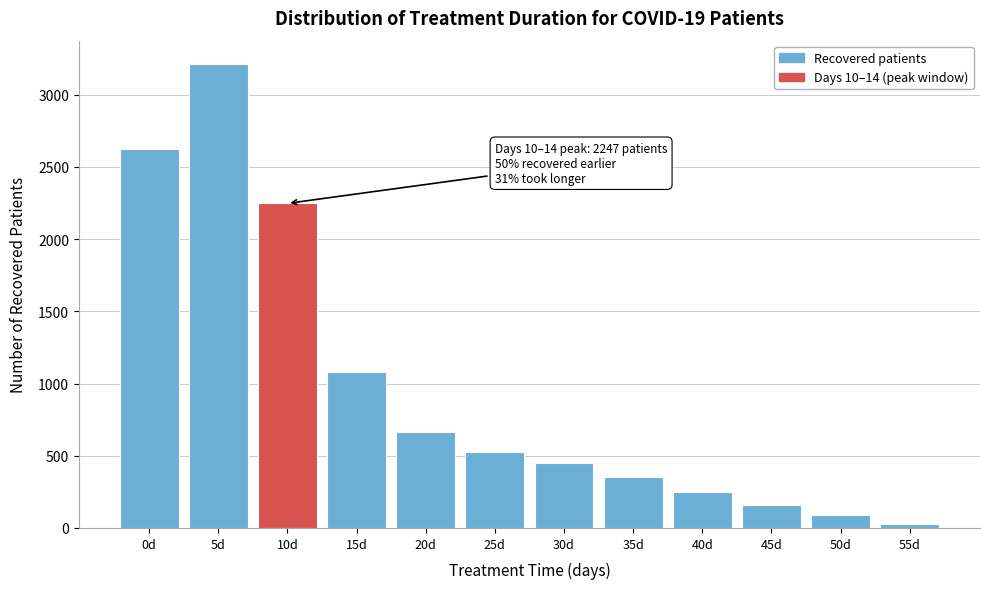

Reading left to right, transcribe all the data shown in this chart.

2624	3213	2247	1079	665	523	448	356	250	156	87	30